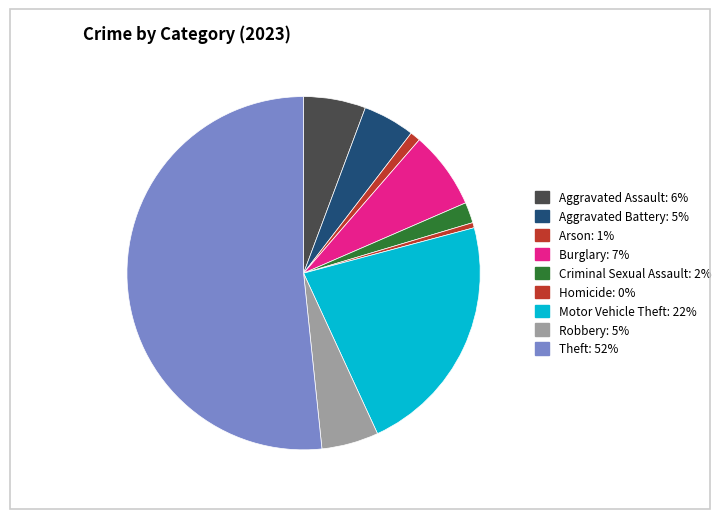

How many segments does this pie chart have?

9